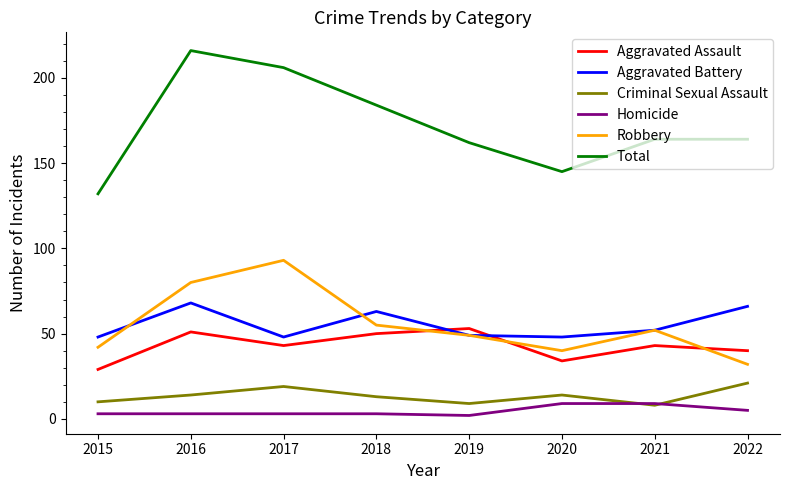

What is the minimum value shown in the chart?

2